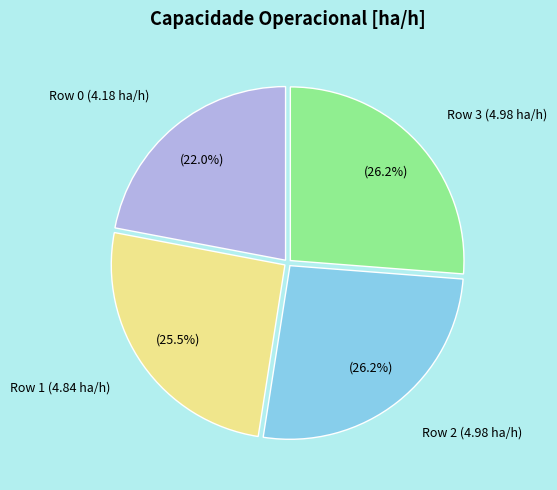

Is there a majority slice in this chart?

No